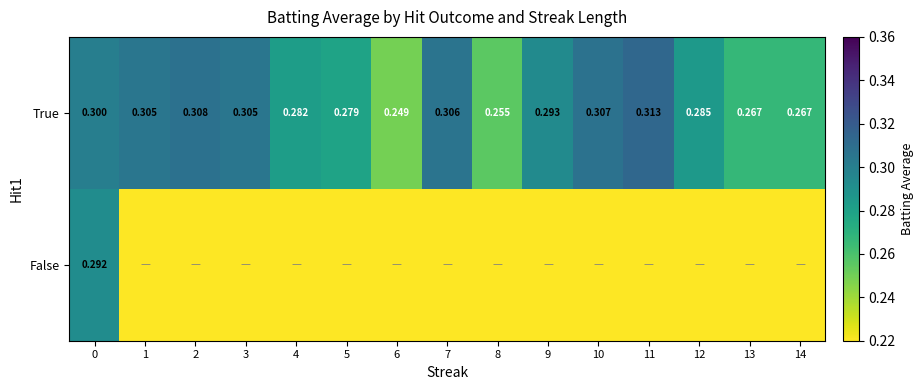

The value of False at 5 is -0.1. True or false?

False